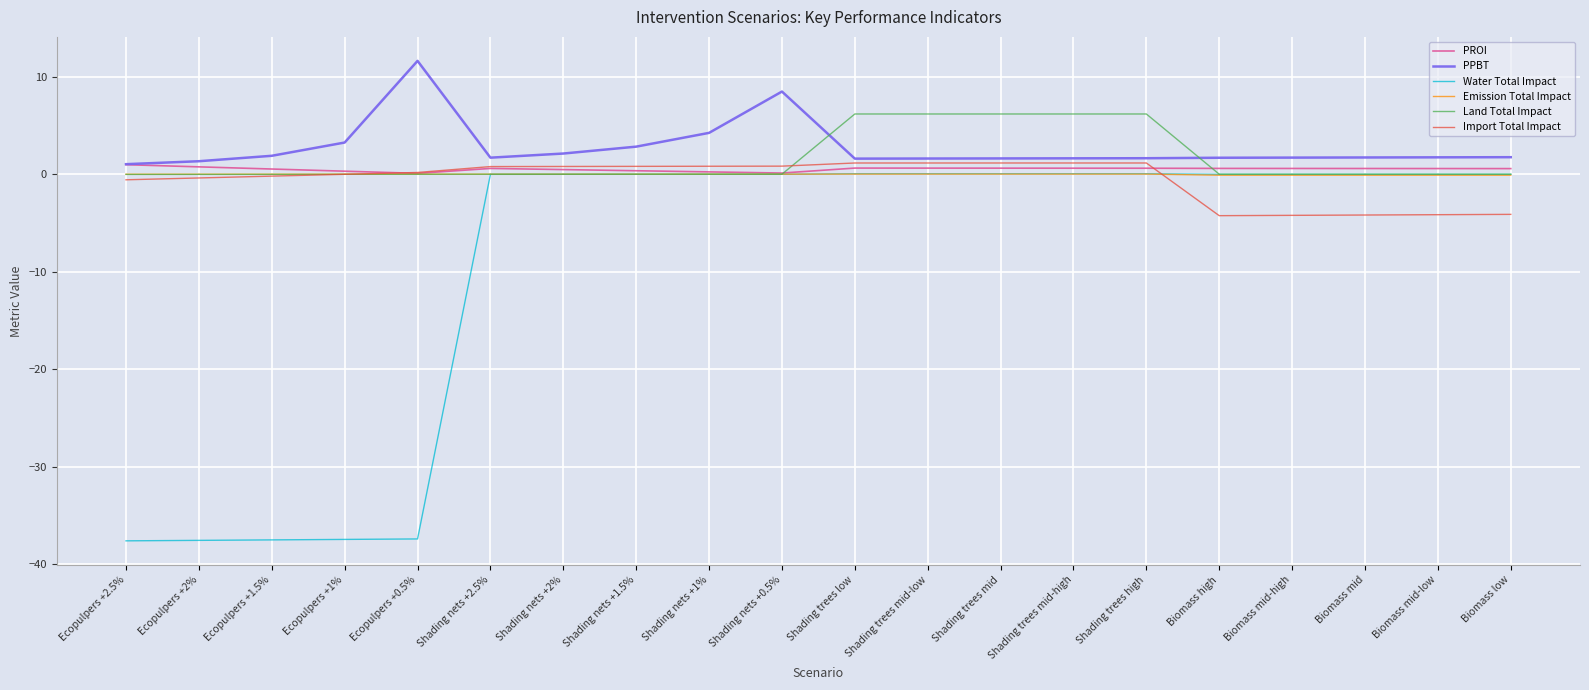

What is the difference between the highest and lowest values at Shading trees mid?

6.2